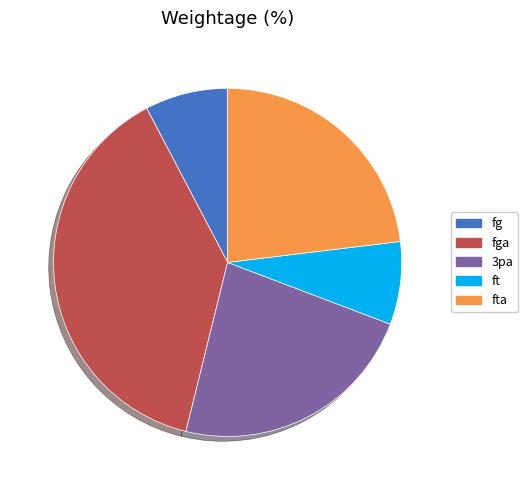

Is there a majority slice in this chart?

No